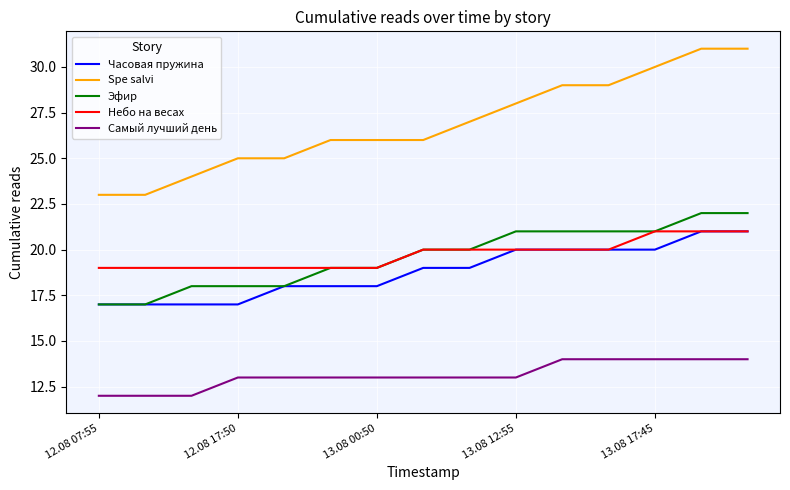

True or false: Spe salvi and Эфир intersect in this chart.

False